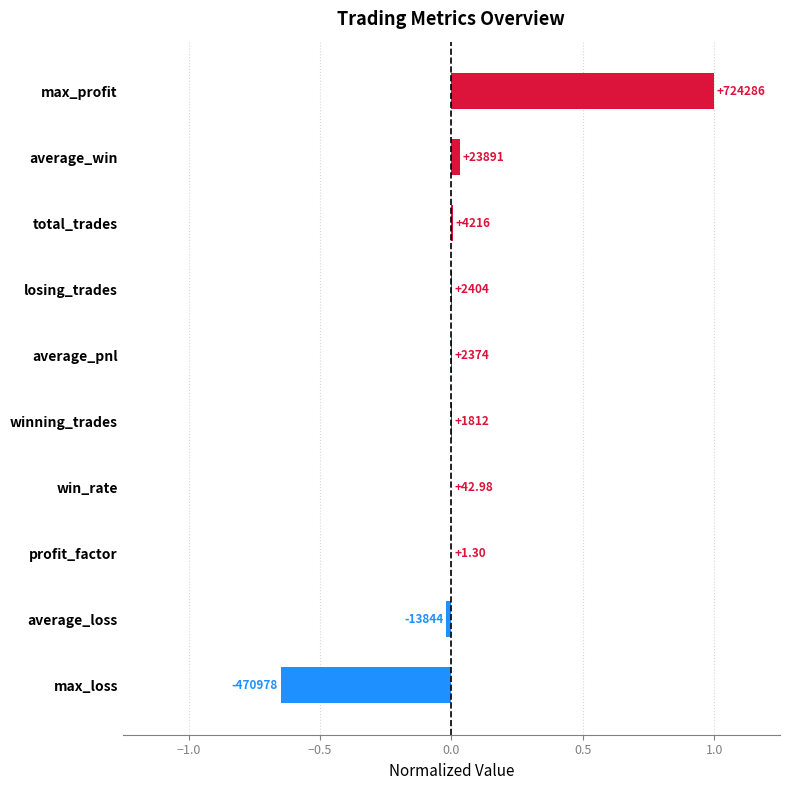

Are the bars horizontal?

Yes